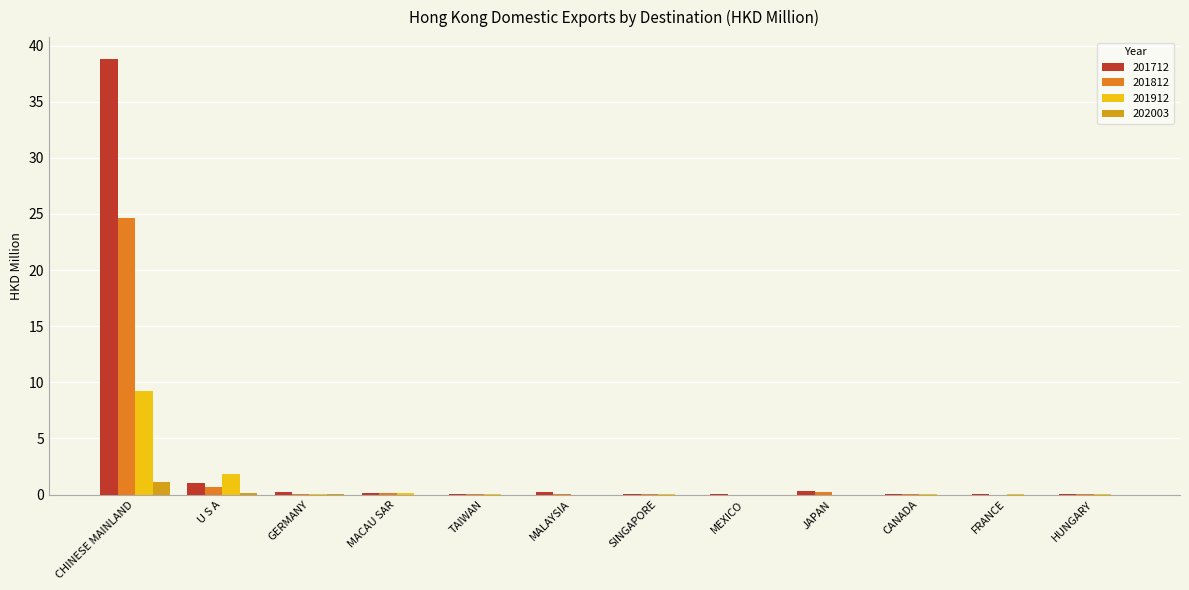

What is the highest value of the 201912 series?

9.2